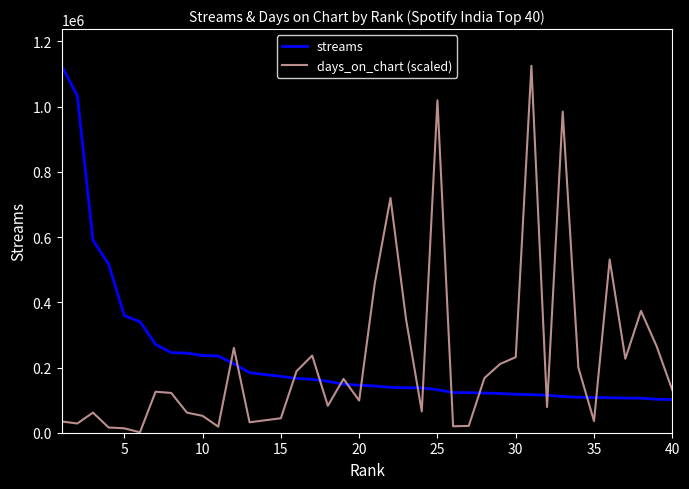

Does the chart display data point markers on the line(s)?

No